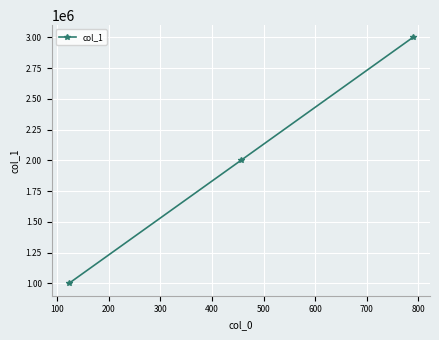

Count the values in the range 1000000 to 3000000.

3